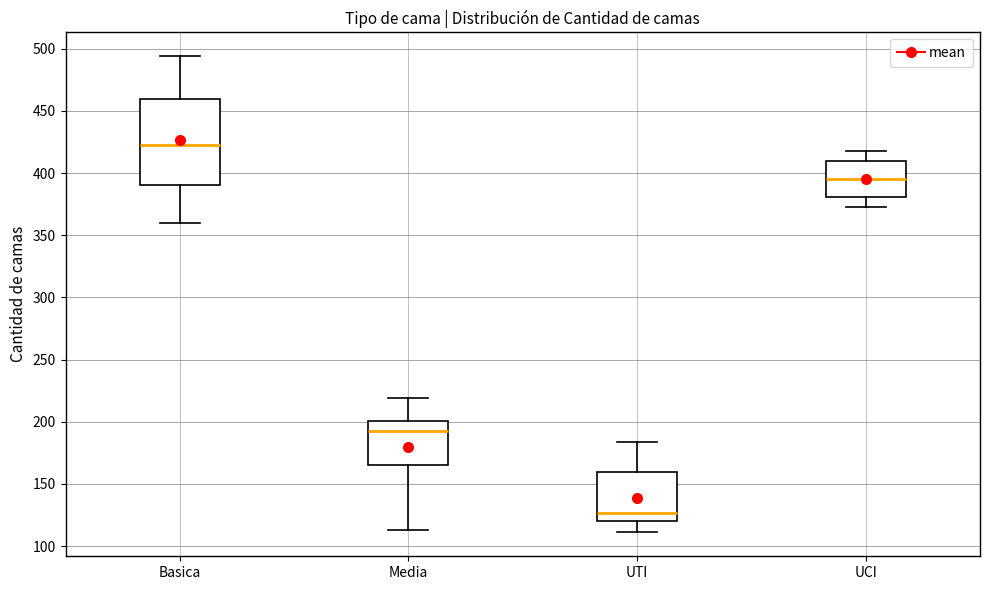

Which box is the tallest, from its lower edge to its upper edge?

Basica